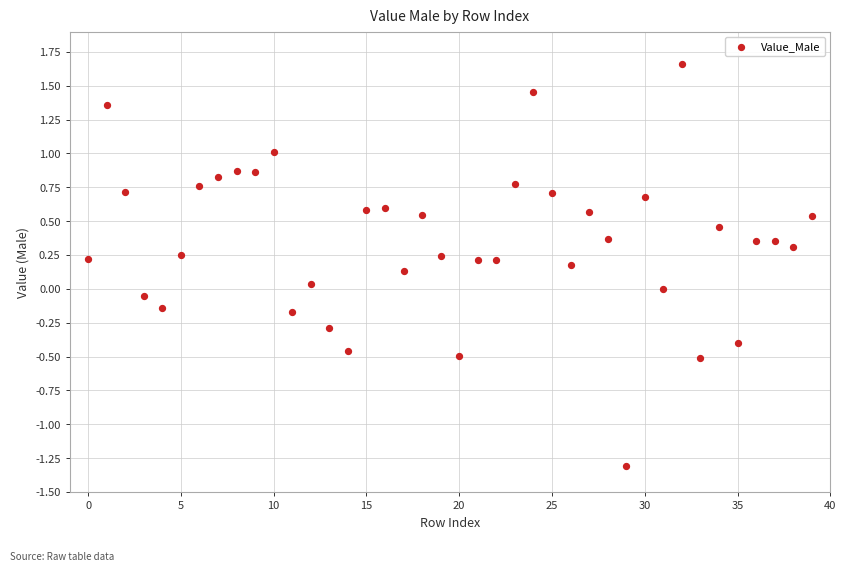

What is the range of Y values (max minus min)?

3.0